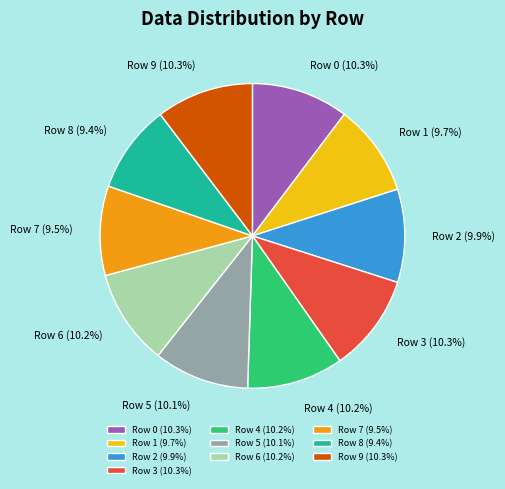

How much of the chart is everything except Row 7 (9.5%)?

90.5%